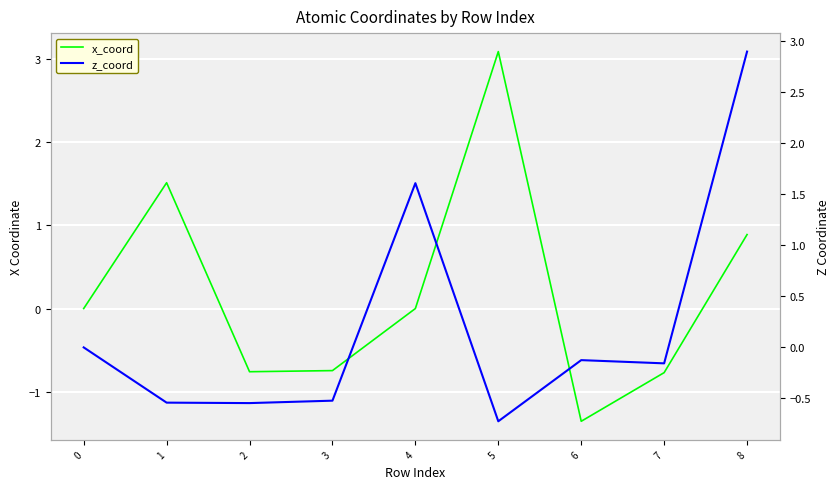

Which has a higher value, 2 or 8?

8